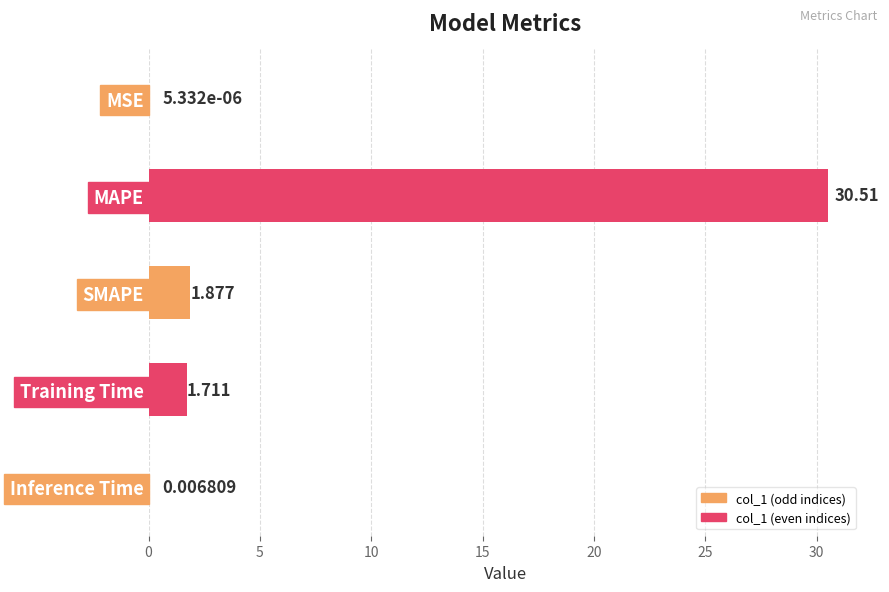

At which label is the value closest to 15?

SMAPE